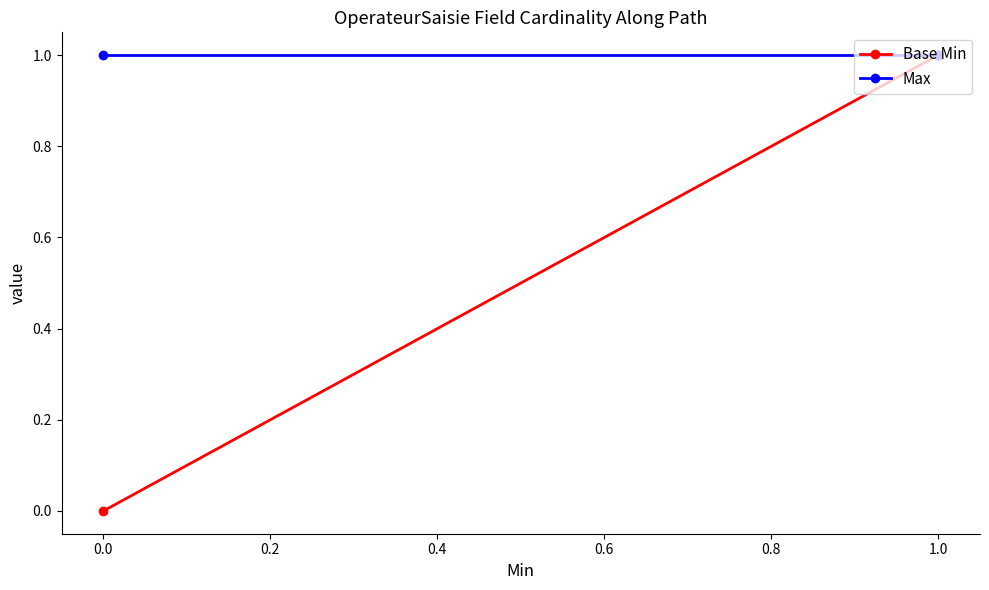

Reading left to right, what are all the values shown in this chart?

Base Min: 0	1	1
Max: 1	1	1